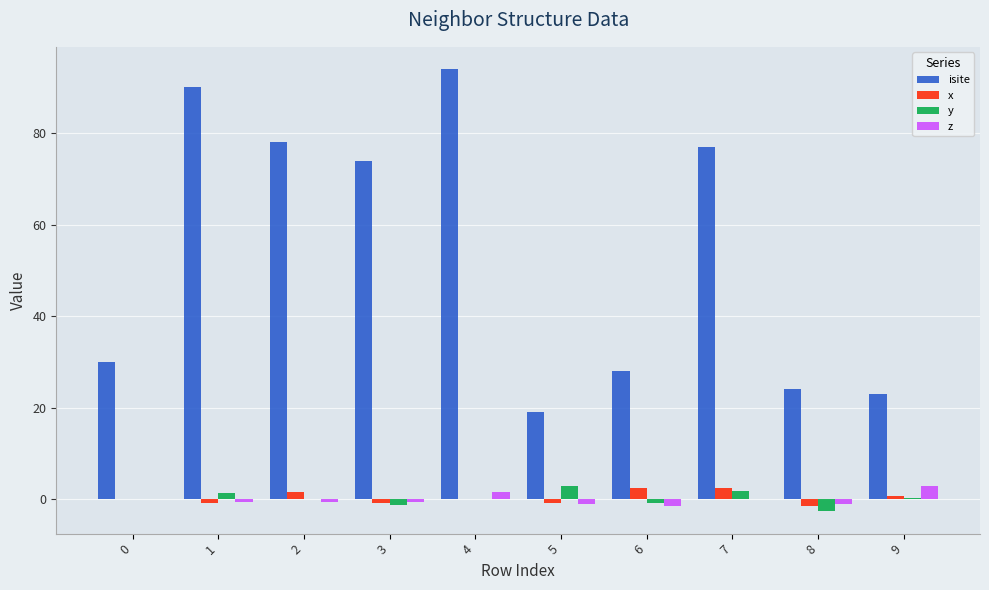

True or false: isite has a value of 11.1 at 0.

False